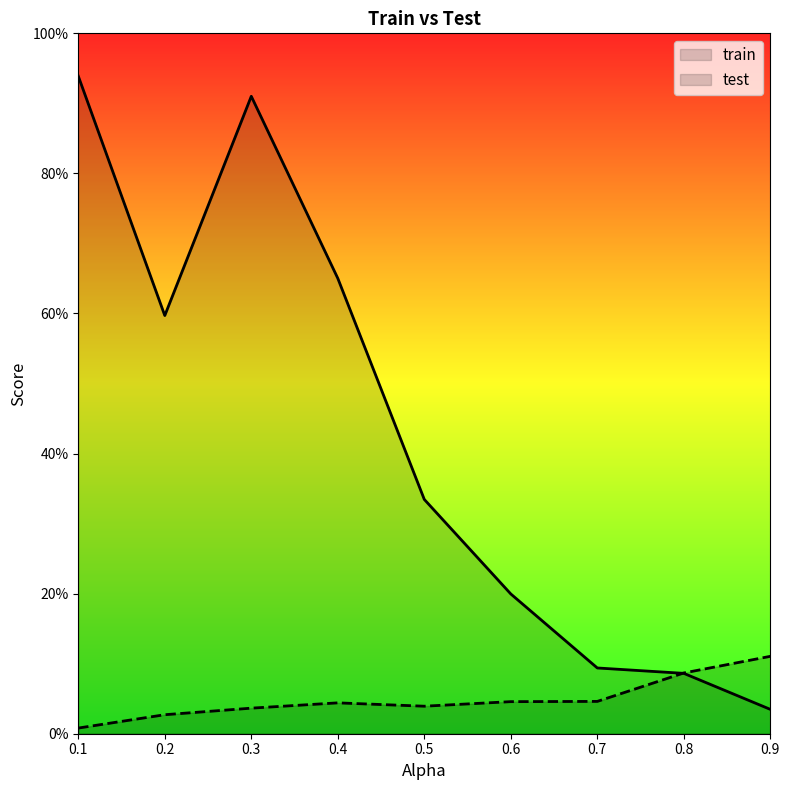

At which category is the sum across all series the highest?

0.1